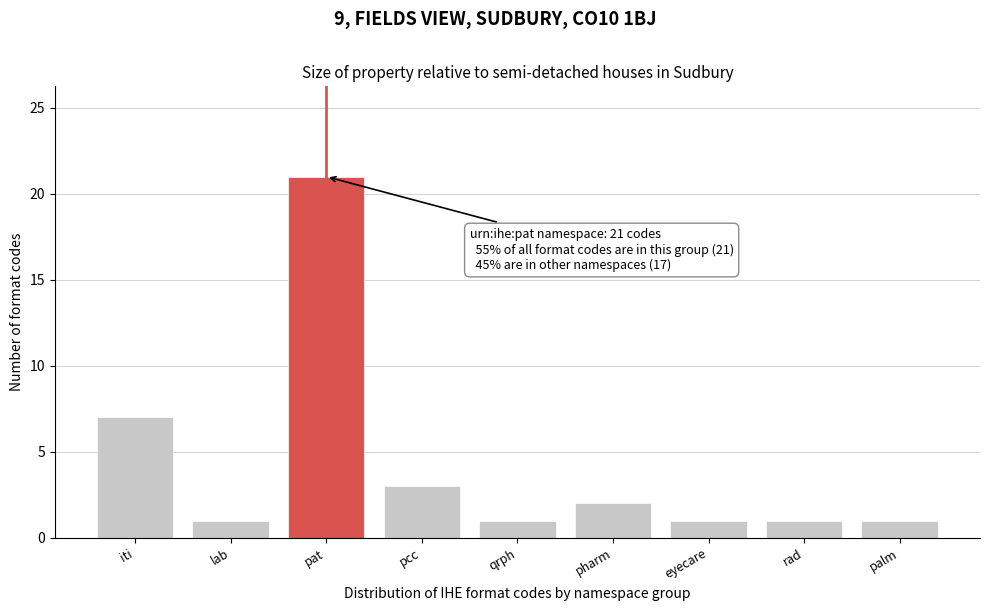

Reading left to right, list all the values displayed in this chart.

7	1	21	3	1	2	1	1	1